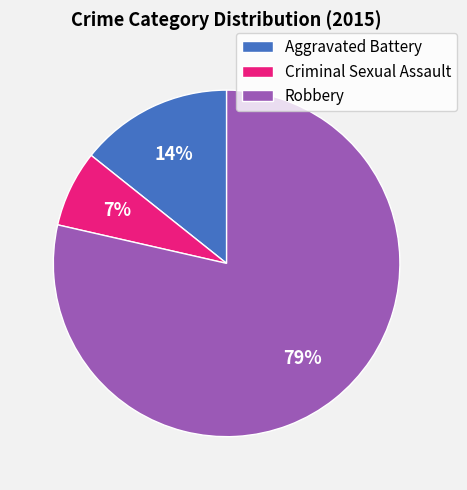

Which has a higher value, Criminal Sexual Assault or Aggravated Battery?

Aggravated Battery